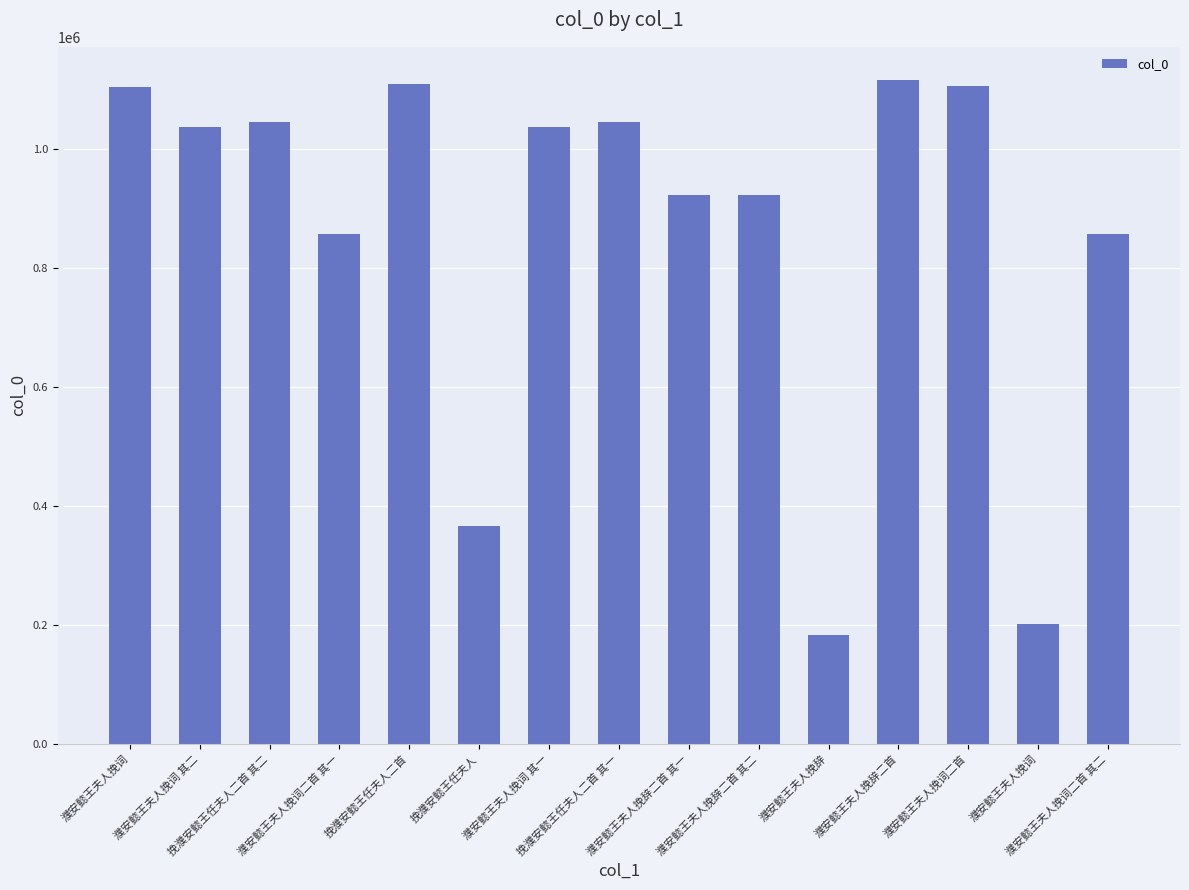

What is the sum of all values?

12923044